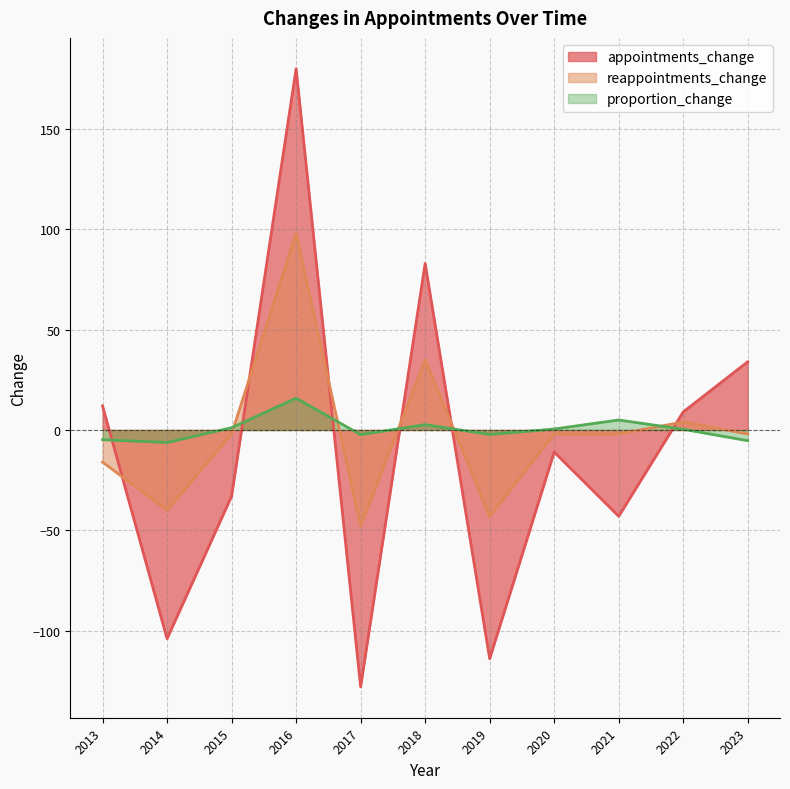

Rank the categories by appointments_change value from highest to lowest.

2016, 2018, 2023, 2013, 2022, 2020, 2015, 2021, 2014, 2019, 2017